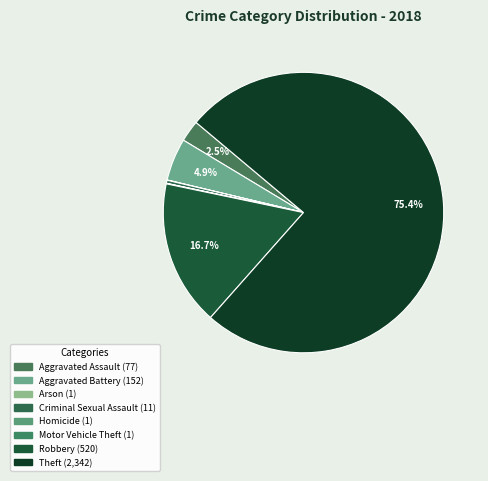

What is the largest slice in the pie chart?

Theft